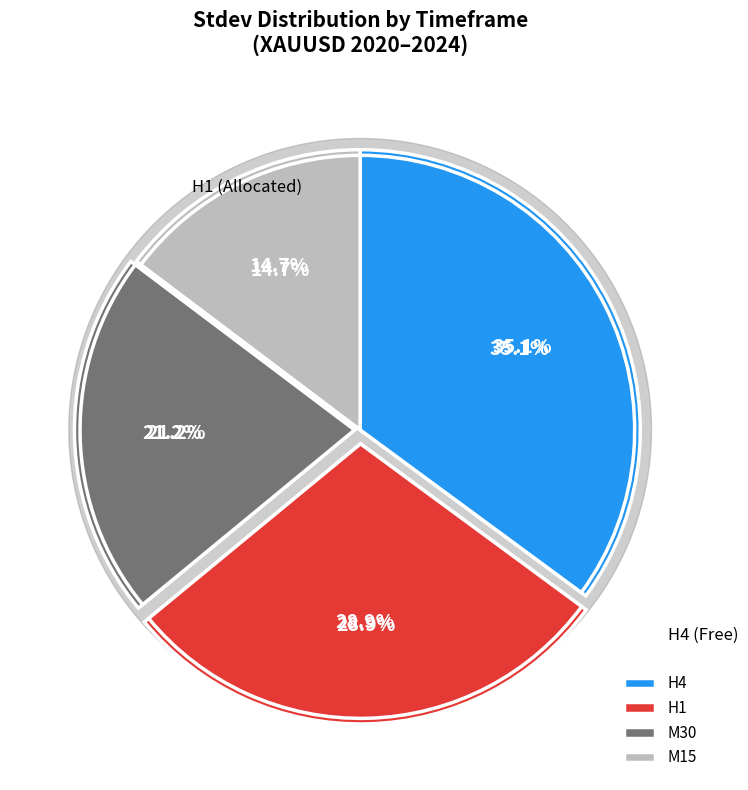

Approximately how many times larger is the value at H1 compared to M15?

2.0